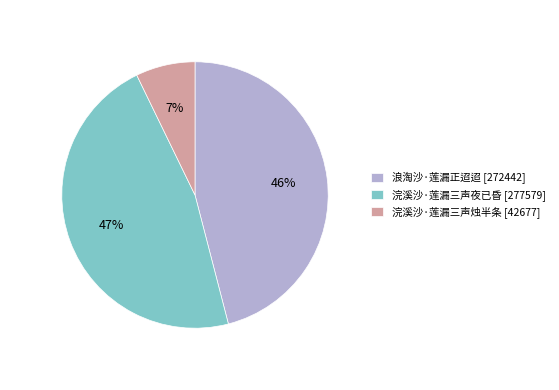

To the nearest percent, what portion does 浣溪沙·莲漏三声夜已昏 represent?

47%